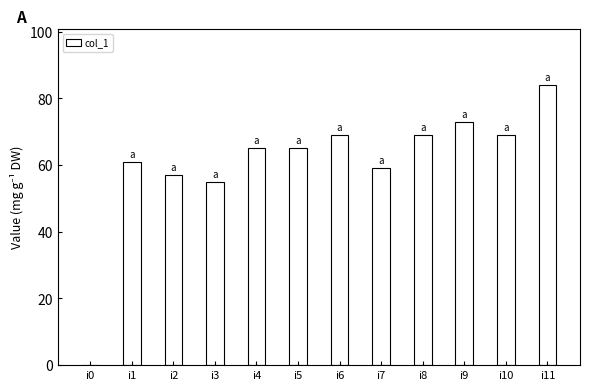

The chart shows a value of 39 at i11. True or false?

False